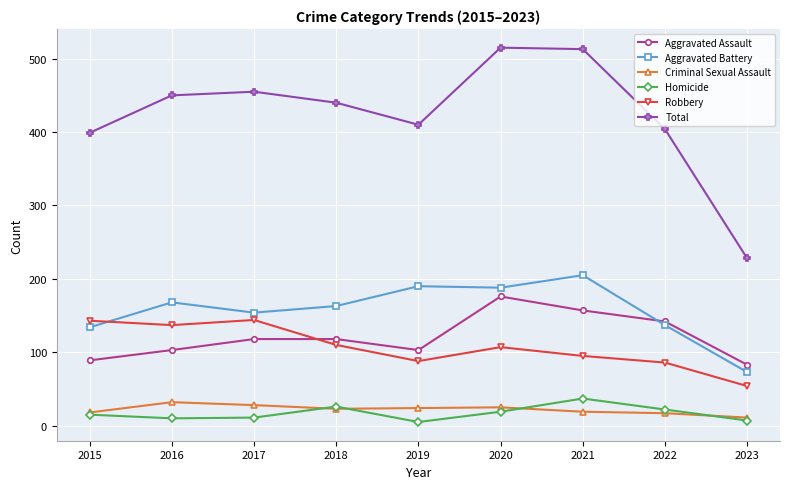

What is the difference between the maximum and second lowest values in the Robbery series?

58